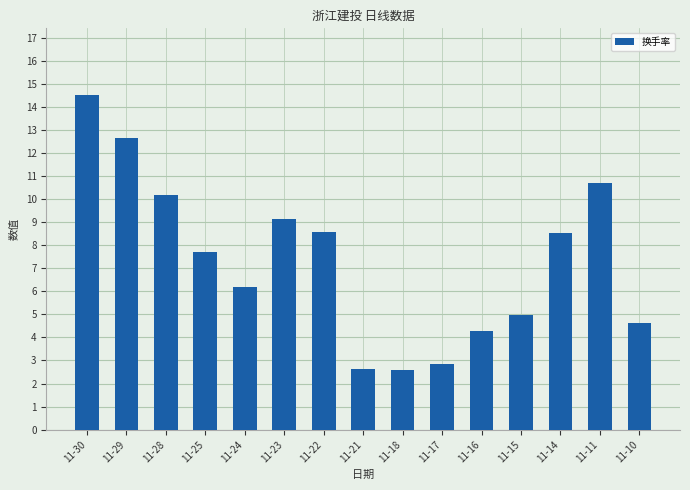

At which label is the value closest to 8?

11-25